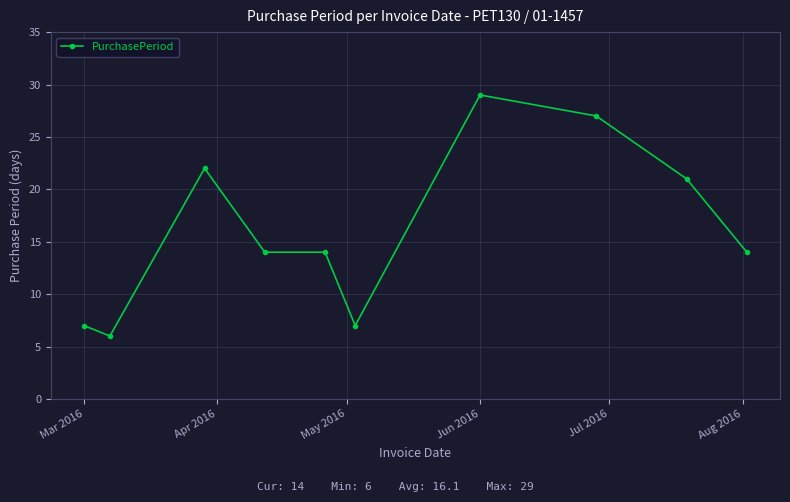

What is the minimum value shown in the chart?

6